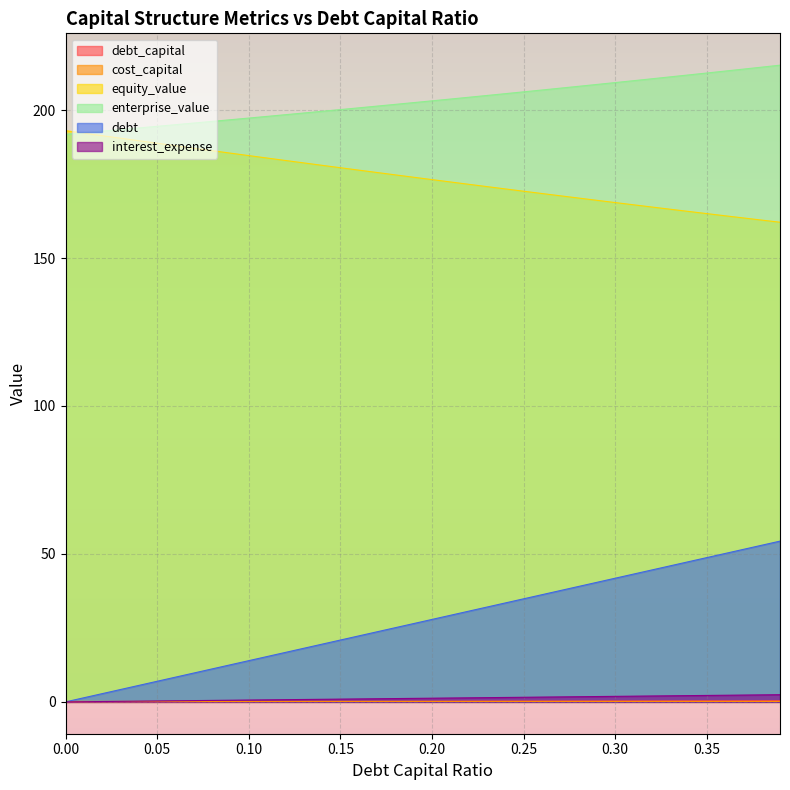

Where is interest_expense nearest to the value 1?

0.16